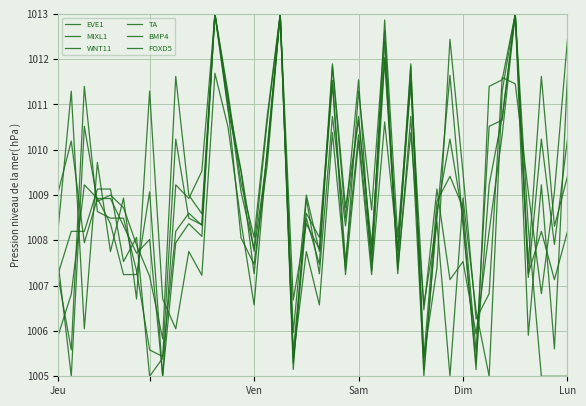

At which category is the sum across all series the highest?

17